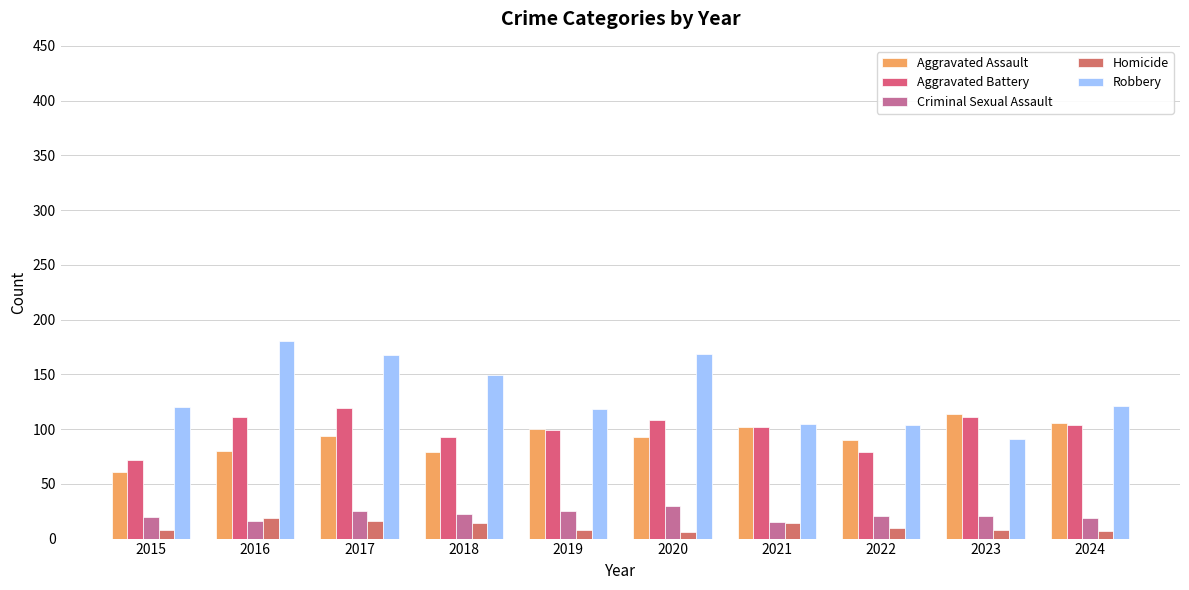

How many categories are shown in the chart?

10